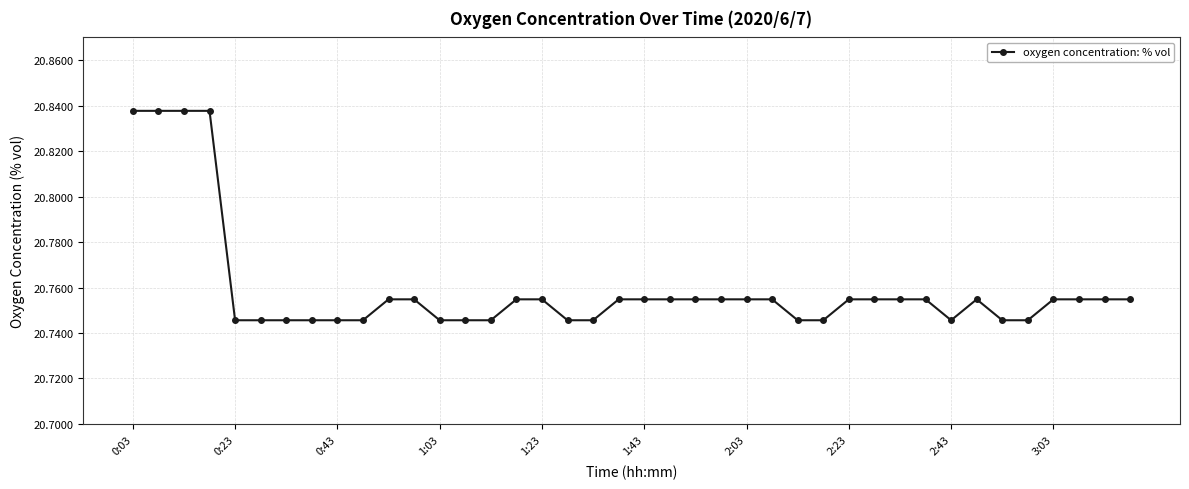

What is the sum of all values?

830.4